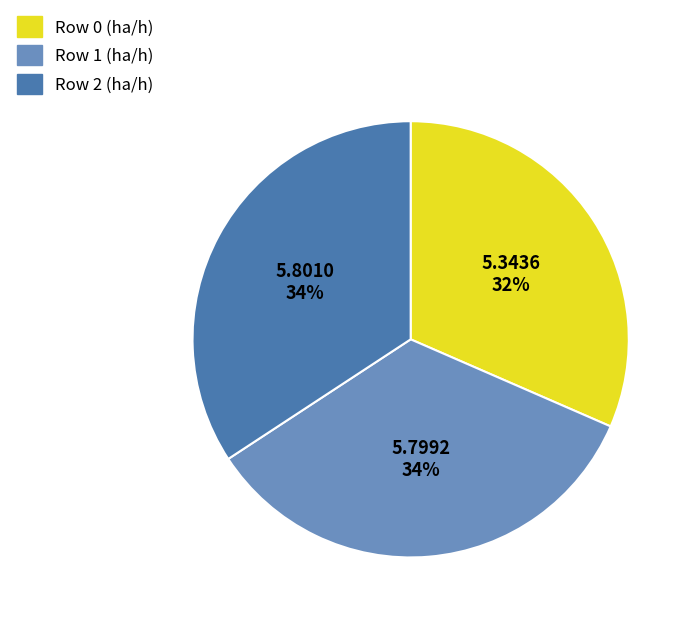

Does any single category account for the majority?

No